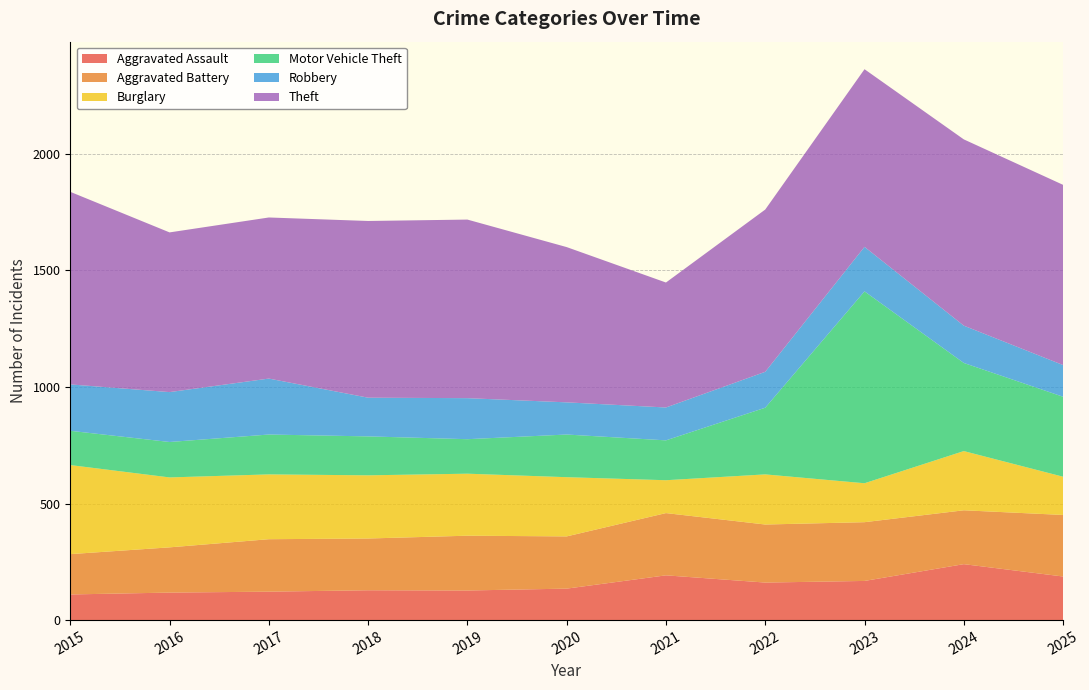

Reading left to right, what are all the values shown in this chart?

Aggravated Assault: 110	118	122	128	127	135	192	161	168	240	187
Aggravated Battery: 173	194	225	222	235	224	267	249	252	231	264
Burglary: 382	300	278	271	266	254	141	215	167	254	164
Motor Vehicle Theft: 147	152	171	167	148	183	171	286	823	378	343
Robbery: 199	214	240	166	176	138	141	154	191	160	136
Theft: 826	685	691	758	766	666	536	696	762	799	773